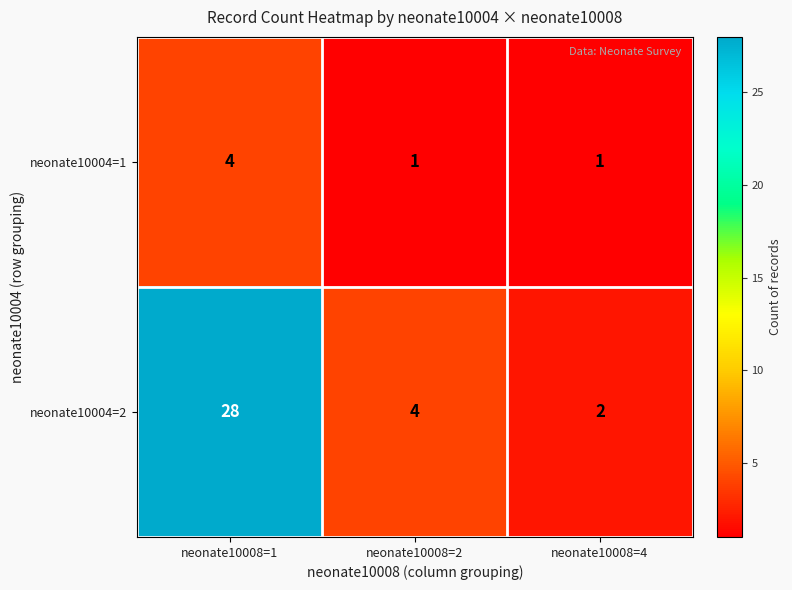

Rank the series by their average value, from lowest to highest.

neonate10004=1, neonate10004=2